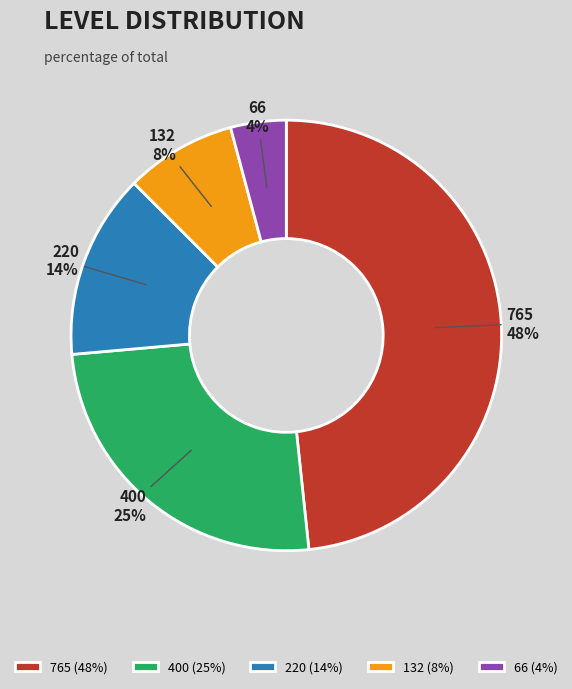

Is it true that 400 is 25% of the pie?

True